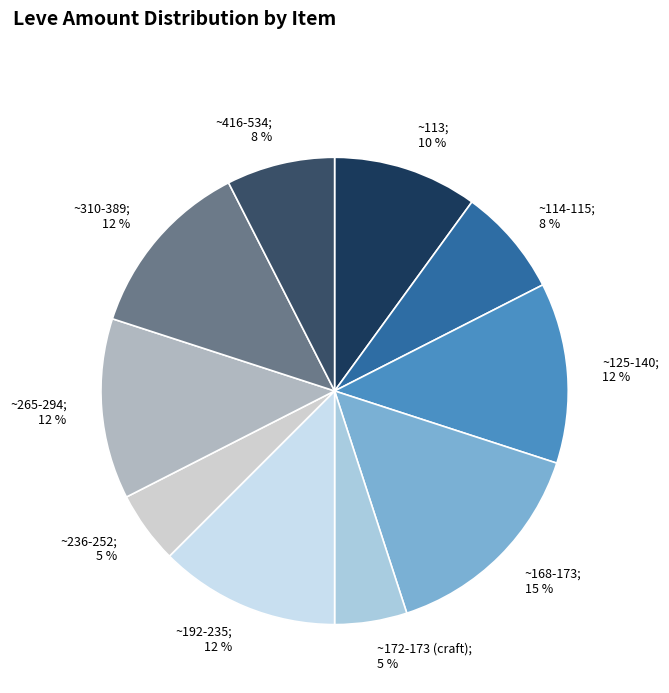

How many segments does this pie chart have?

10